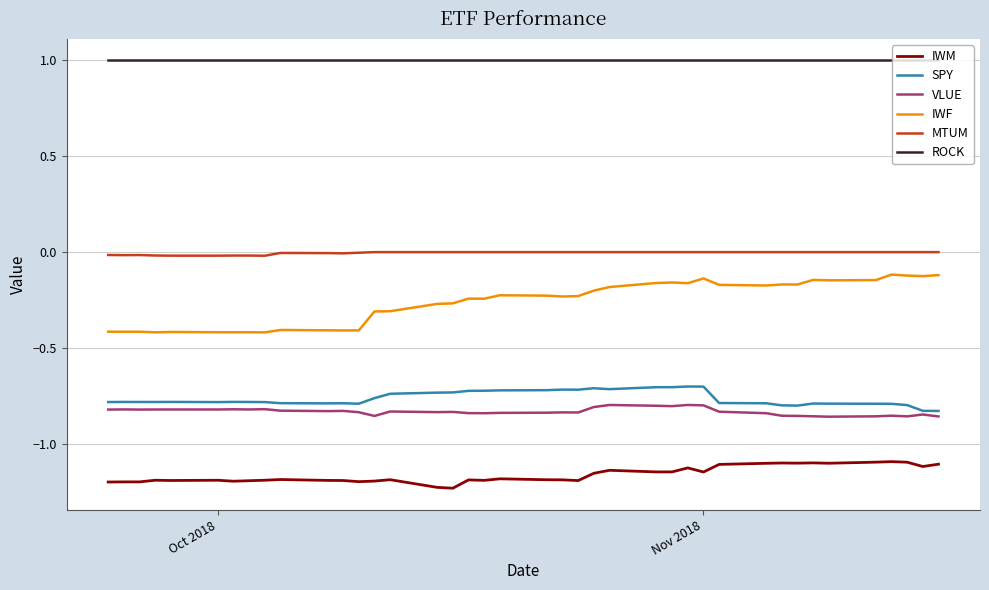

What is the minimum value for ROCK?

1.0